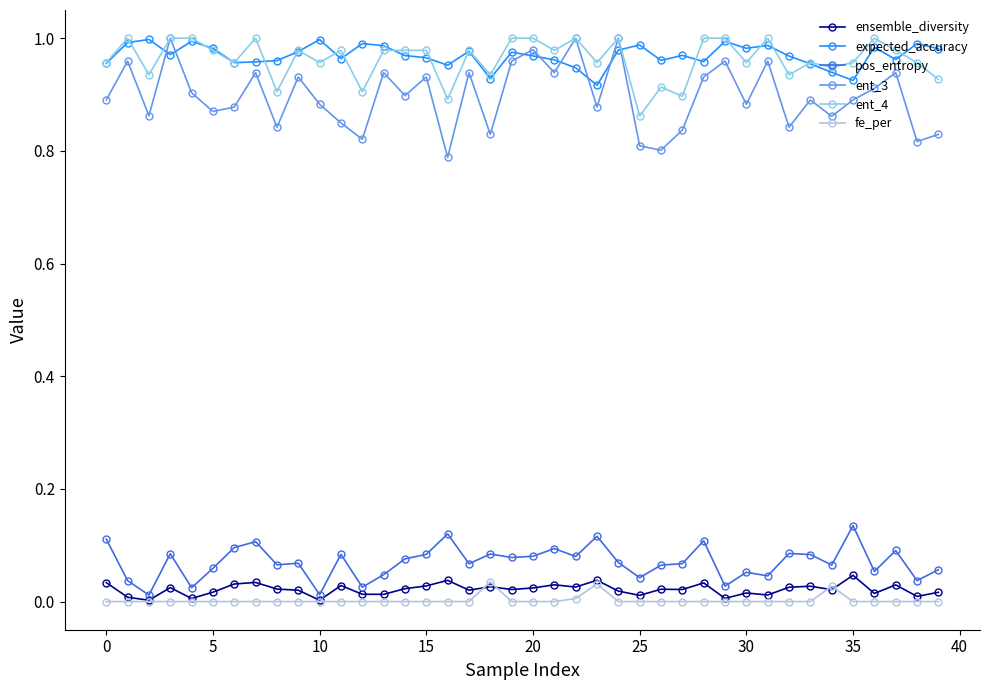

True or false: pos_entropy and ent_4 intersect in this chart.

False